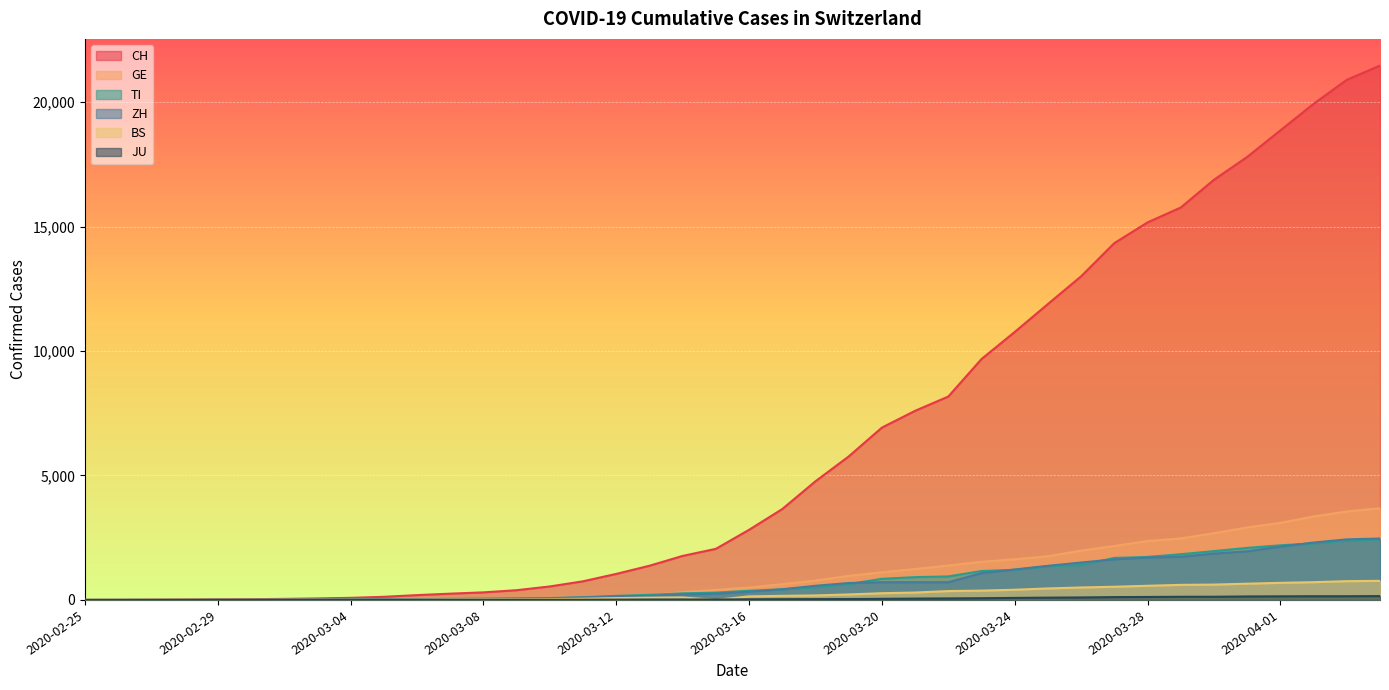

True or false: GE and BS intersect in this chart.

False